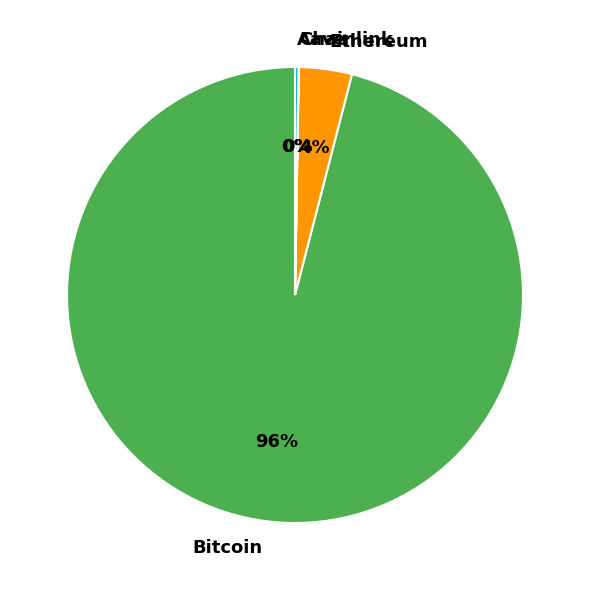

What percentage is the Bitcoin slice, to the nearest percent?

96%